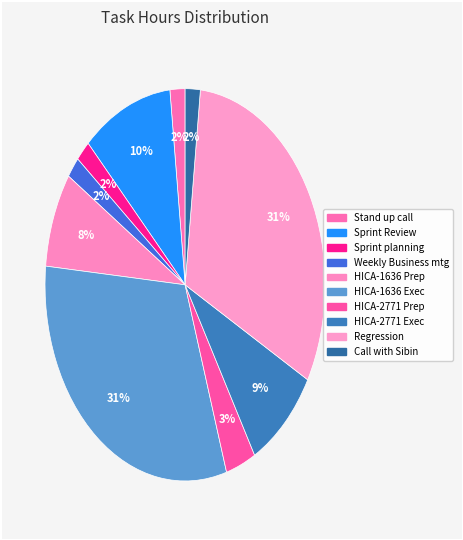

Does any single category account for the majority?

No